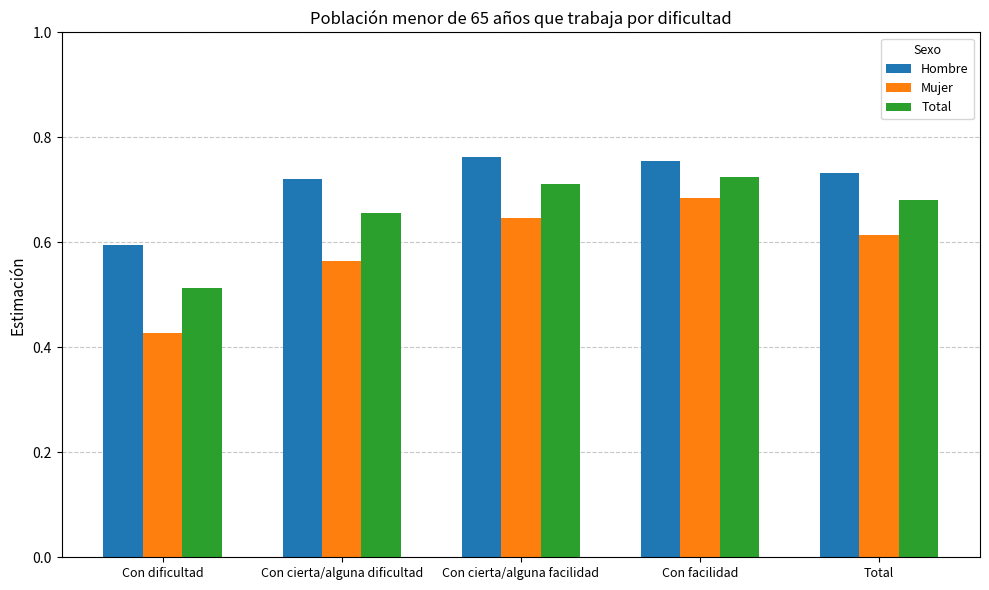

Which category has the highest value in the Mujer series?

Con facilidad